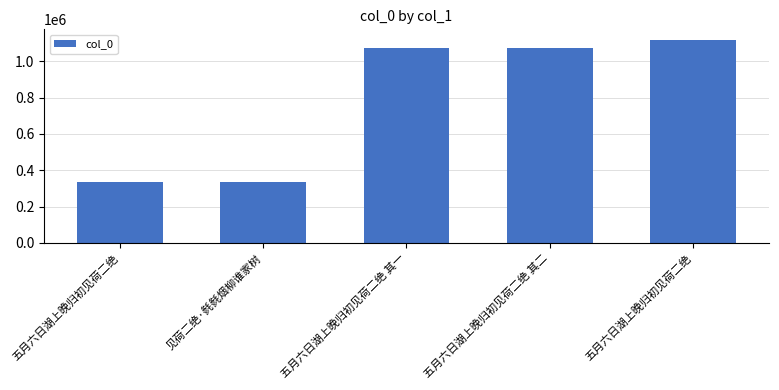

How many distinct data groups are displayed?

1